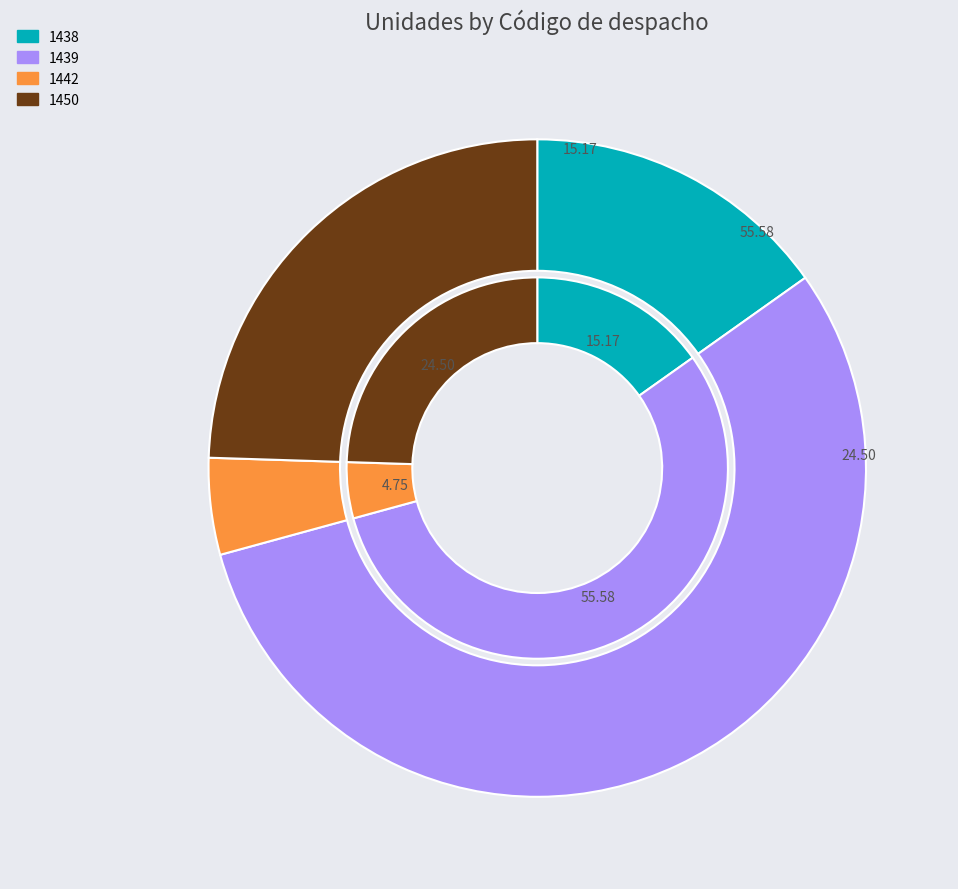

What is the smallest slice in the pie chart?

1442